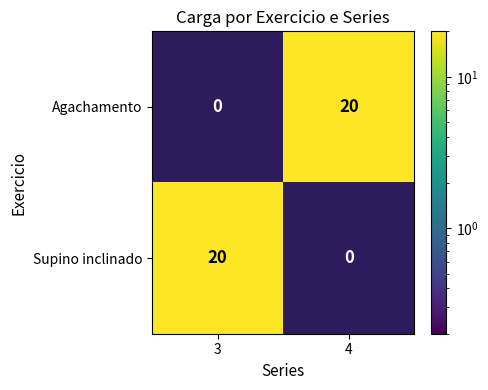

Rank the series at 3 from lowest to highest value.

Agachamento, Supino inclinado